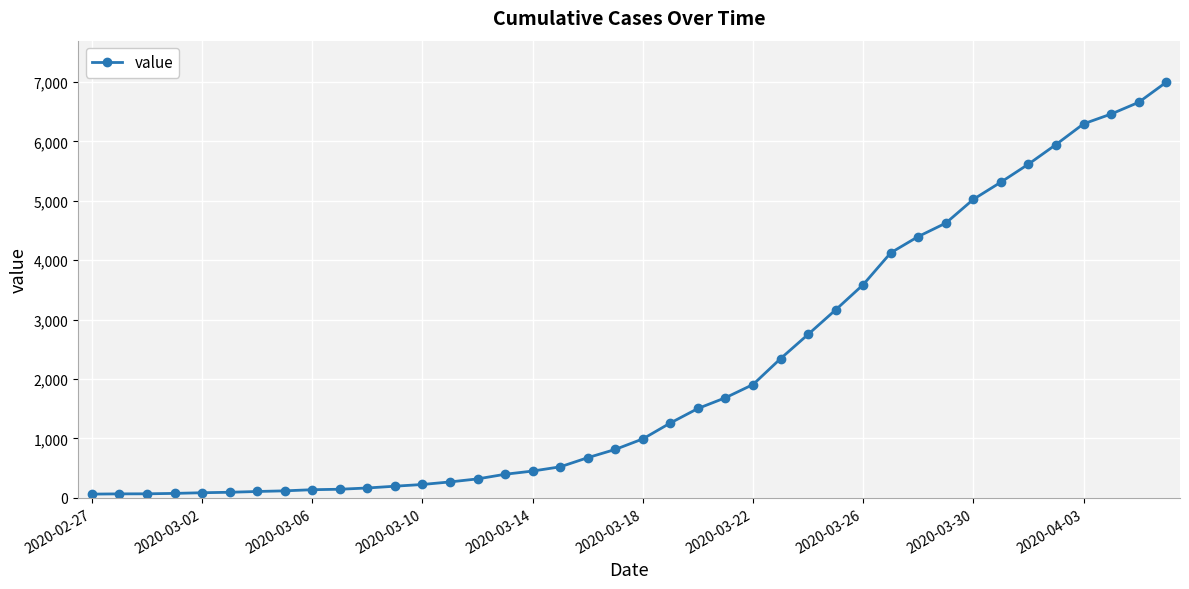

What is the maximum value shown in the chart?

6995